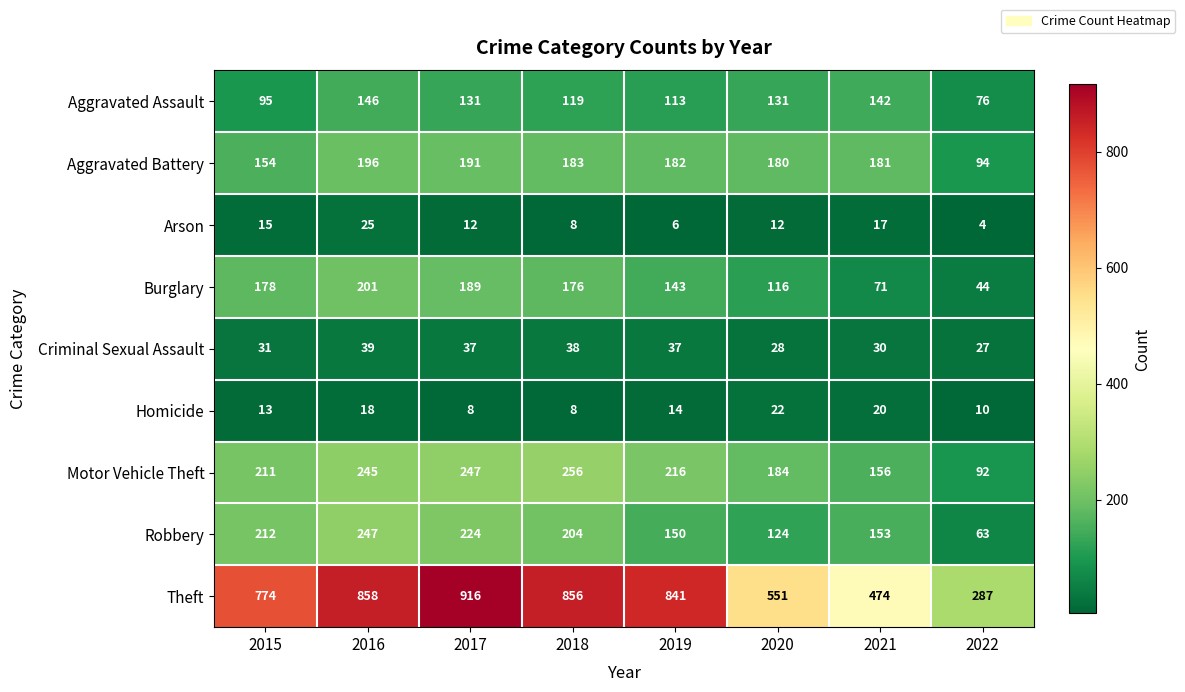

At which label does Burglary first exceed 176?

2015